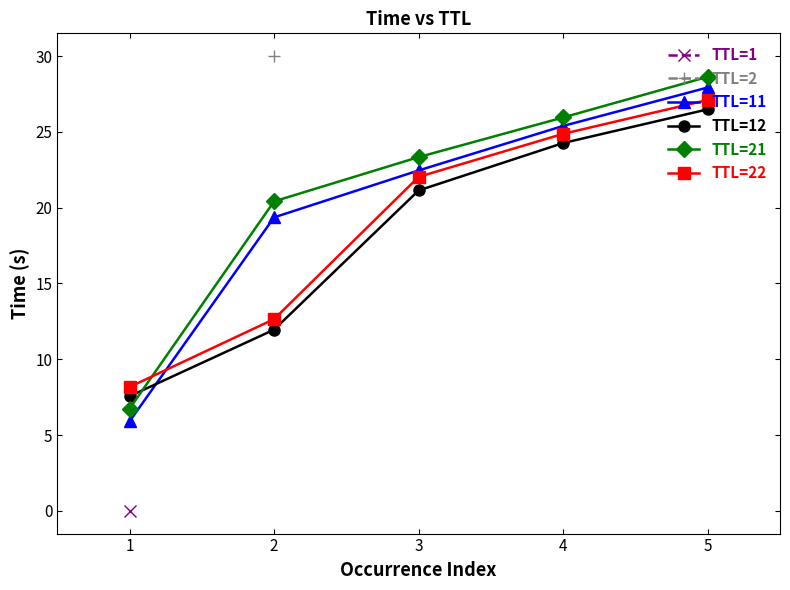

What is the average value of the TTL=21 series?

21.0